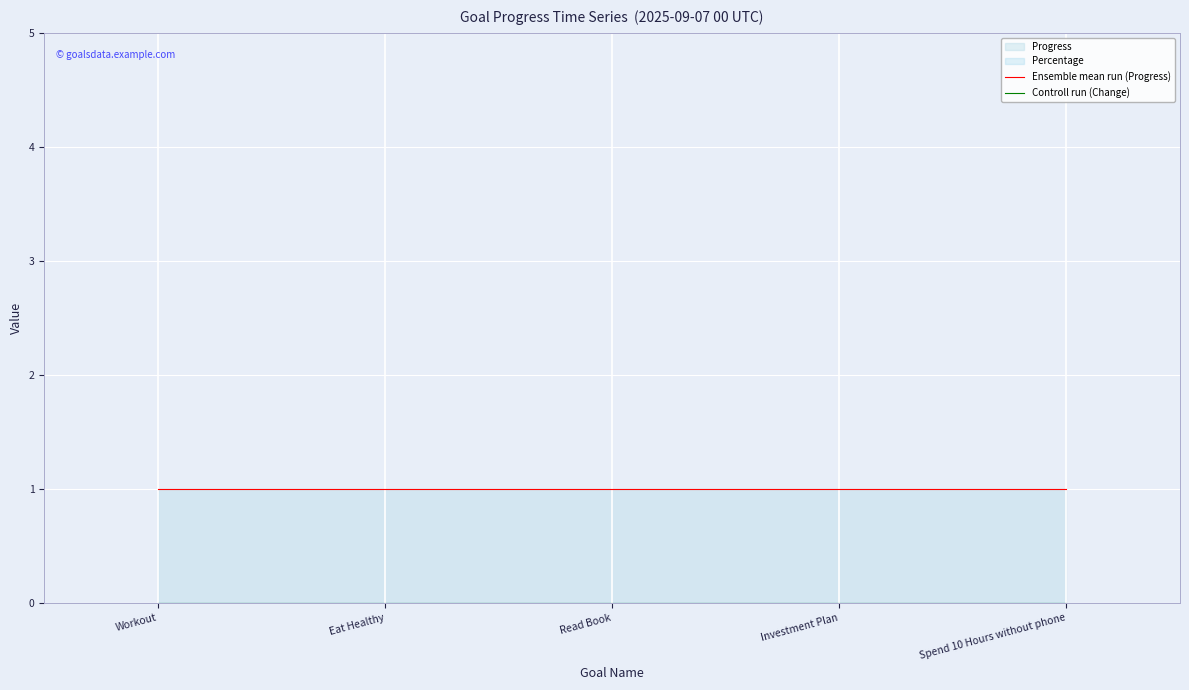

Which series has the largest total across all categories?

Ensemble mean run (Progress)